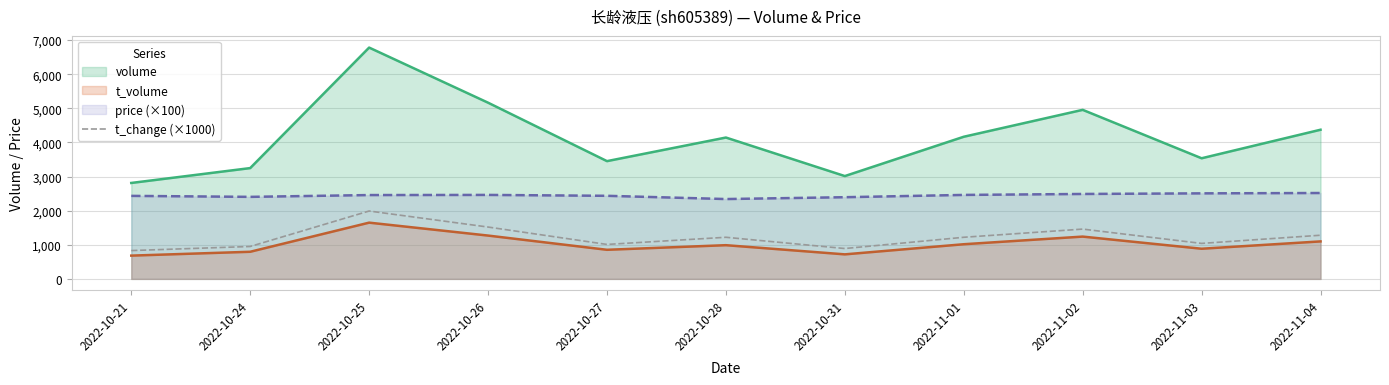

What is the minimum value shown in the chart?

682